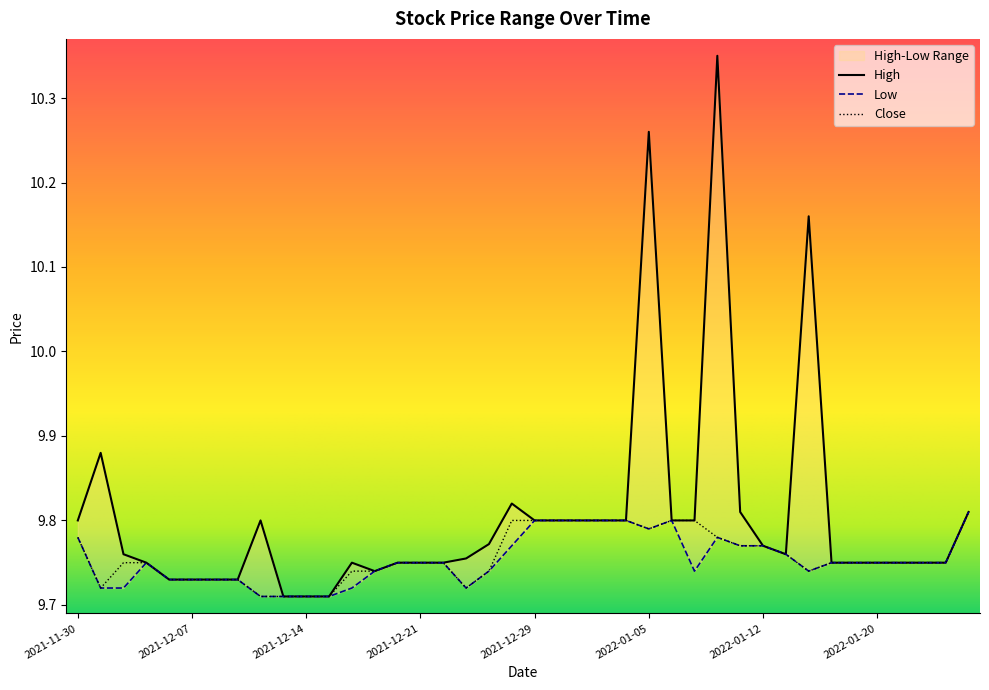

What is the minimum value for Close?

9.7